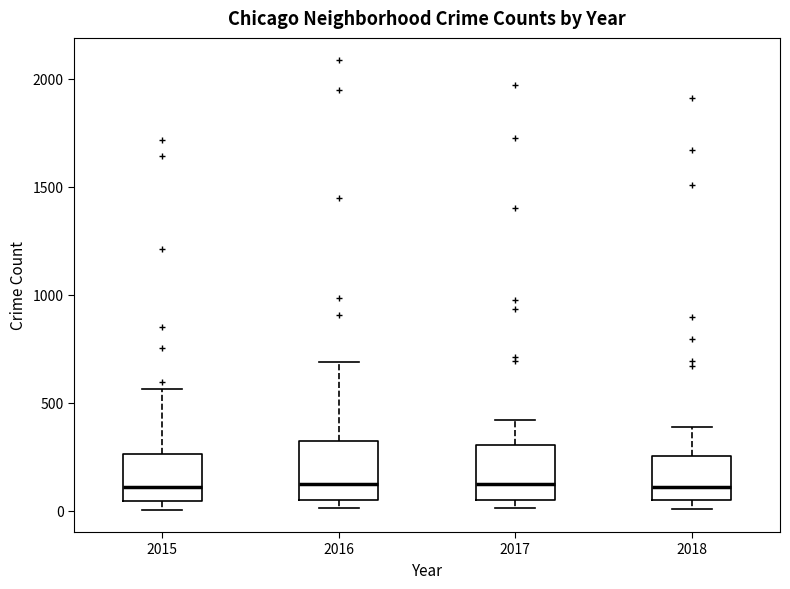

Reading left to right, read every box against the y-axis: the position of its median line, the range the box covers, and the ends of its whiskers. The values are not printed on the chart, so give them approximately, as read against the axis.

2015: median 100, box 50 to 250, whiskers 0 to 550
2016: median 150, box 50 to 300, whiskers 0 to 700
2017: median 100, box 50 to 300, whiskers 0 to 400
2018: median 100, box 50 to 250, whiskers 0 to 400